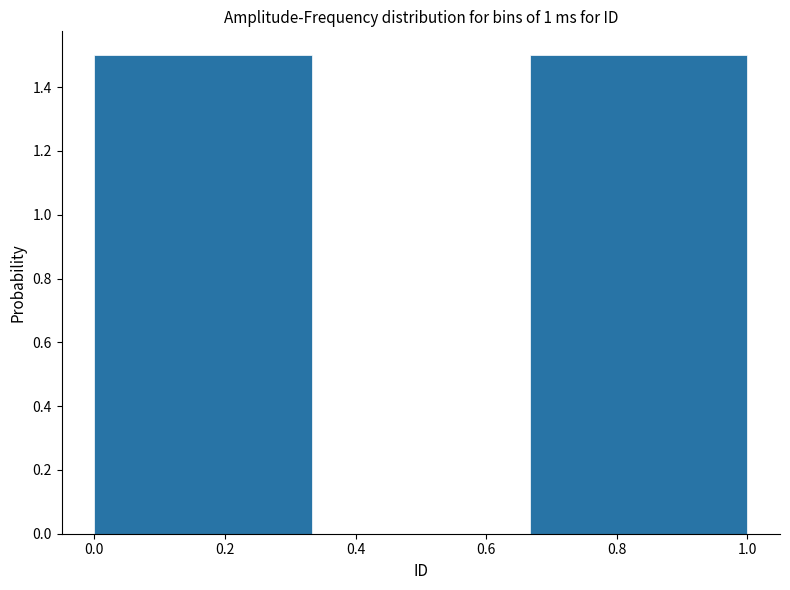

Reading left to right, list every bar in this chart as the range it spans on the x-axis followed by its height. Neither the bar edges nor the heights are printed on the chart, so give them approximately, as read against the axes.

0.00 to 0.34: 1.5
0.34 to 0.66: 0
0.66 to 1.00: 1.5